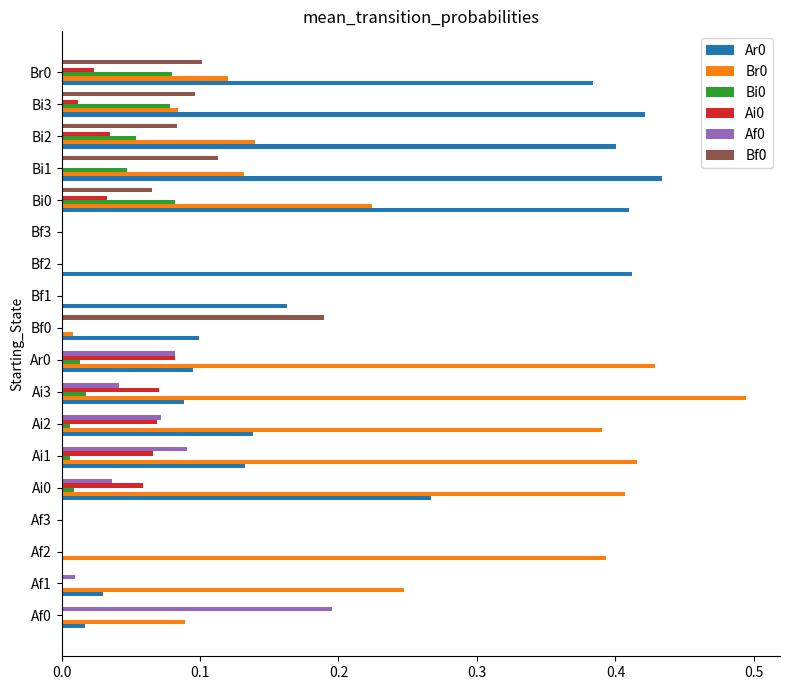

True or false: Af0 has a value of 0.0 at Bf0.

True